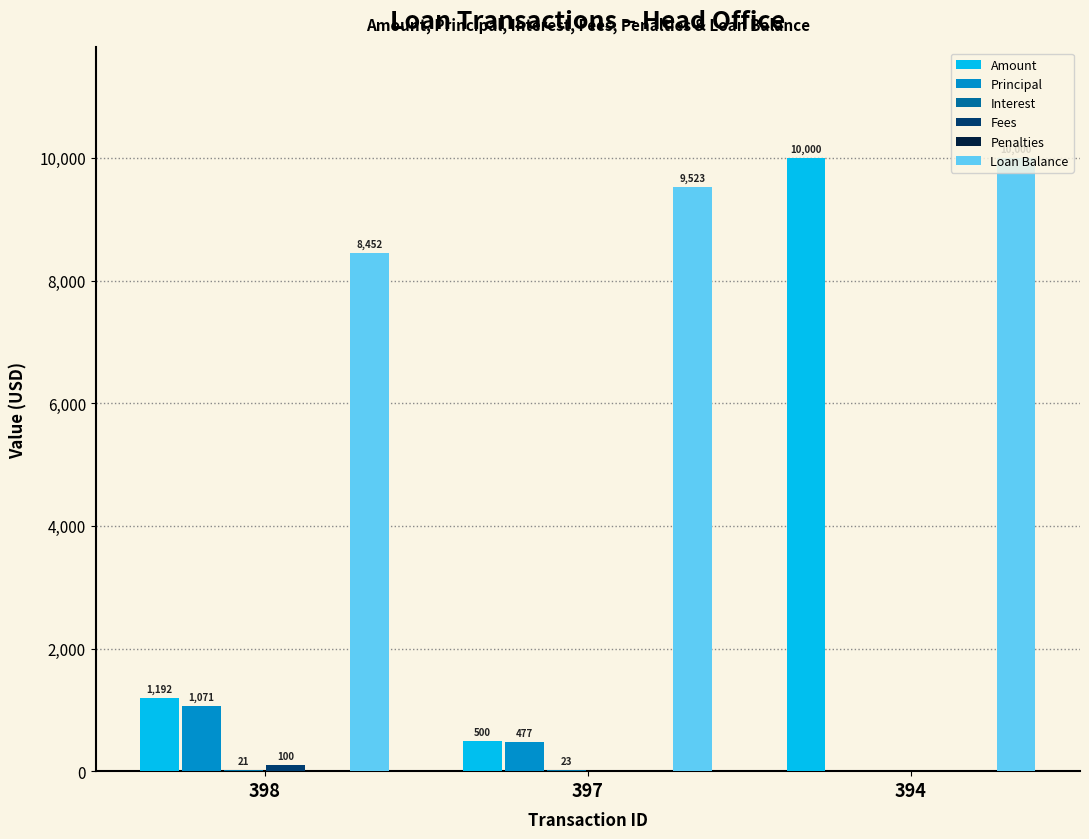

Which category has the highest value in the Principal series?

398